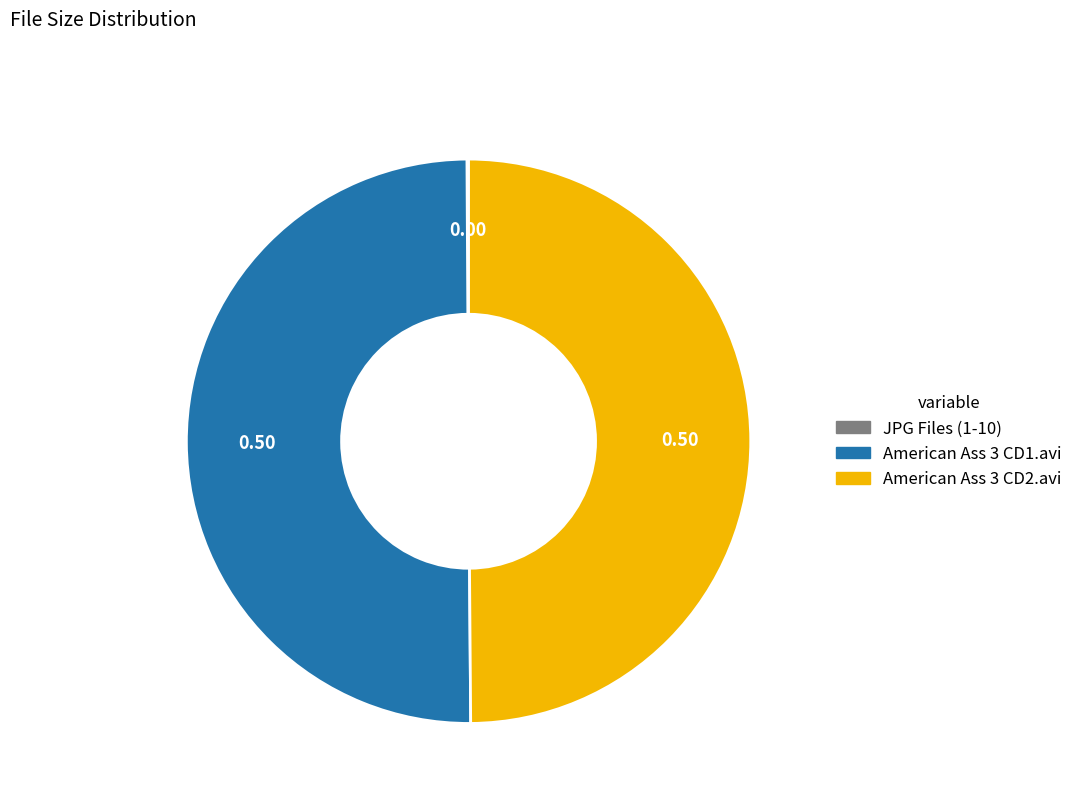

What is the majority slice?

American Ass 3 CD1.avi